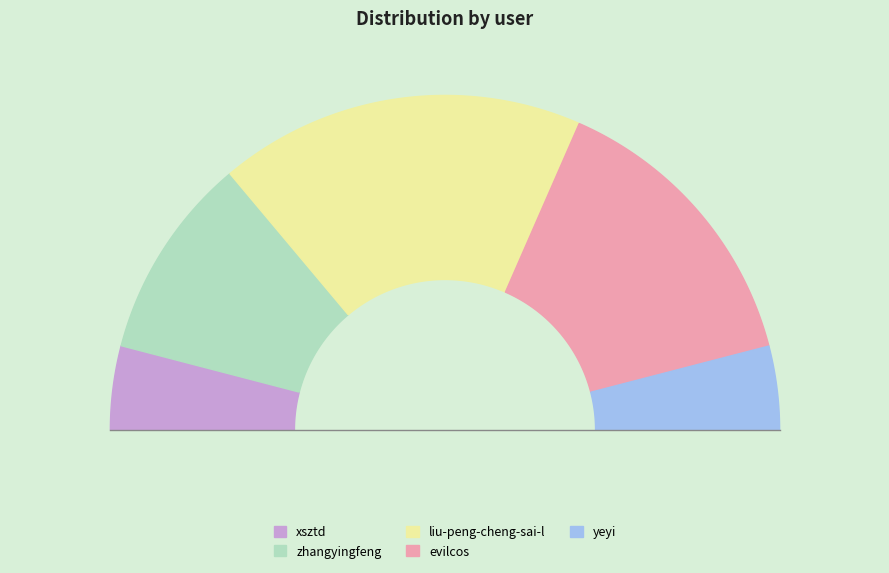

How many segments does this pie chart have?

5